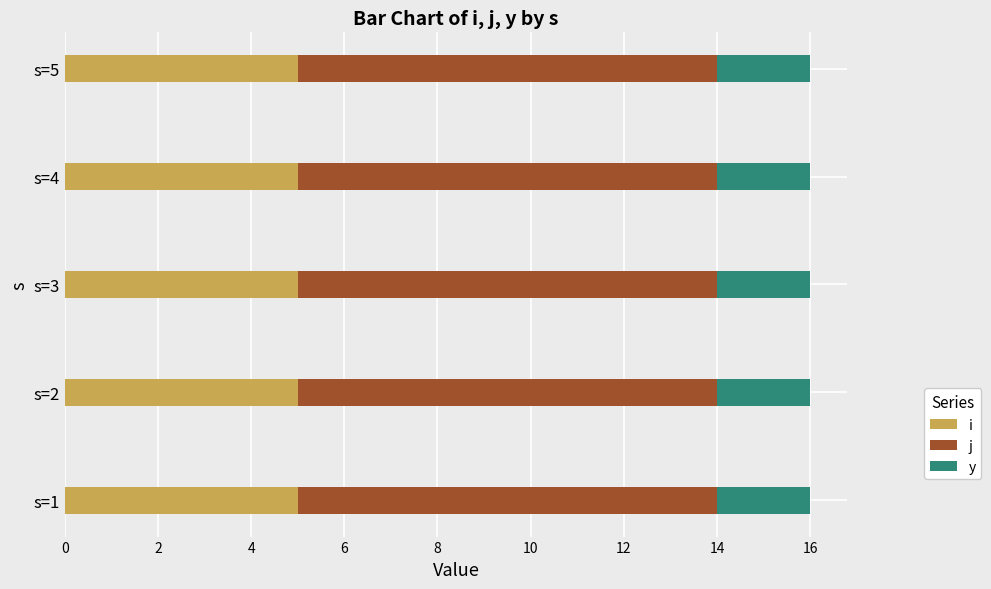

What is the maximum value for i?

5